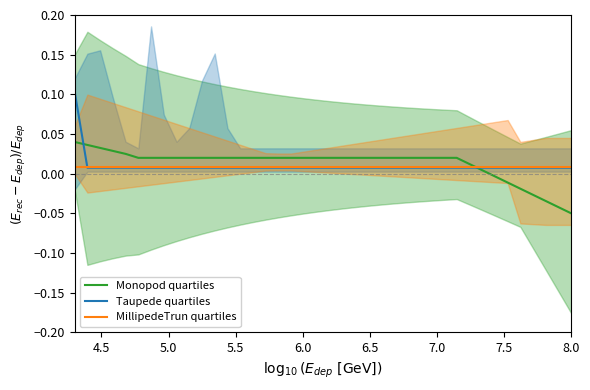

The value of Monopod quartiles at 37 is -0.1. True or false?

False